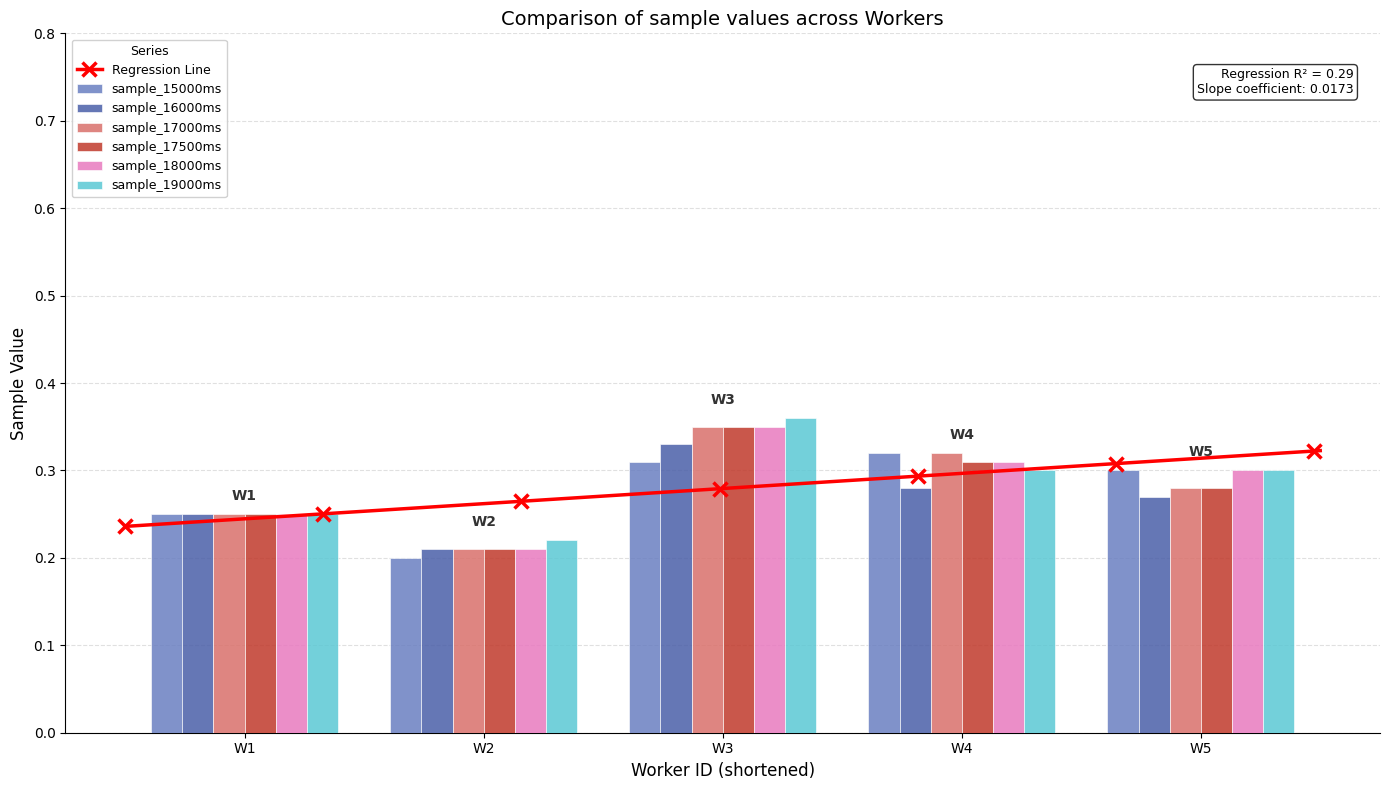

What is the minimum value for sample_19000ms?

0.2